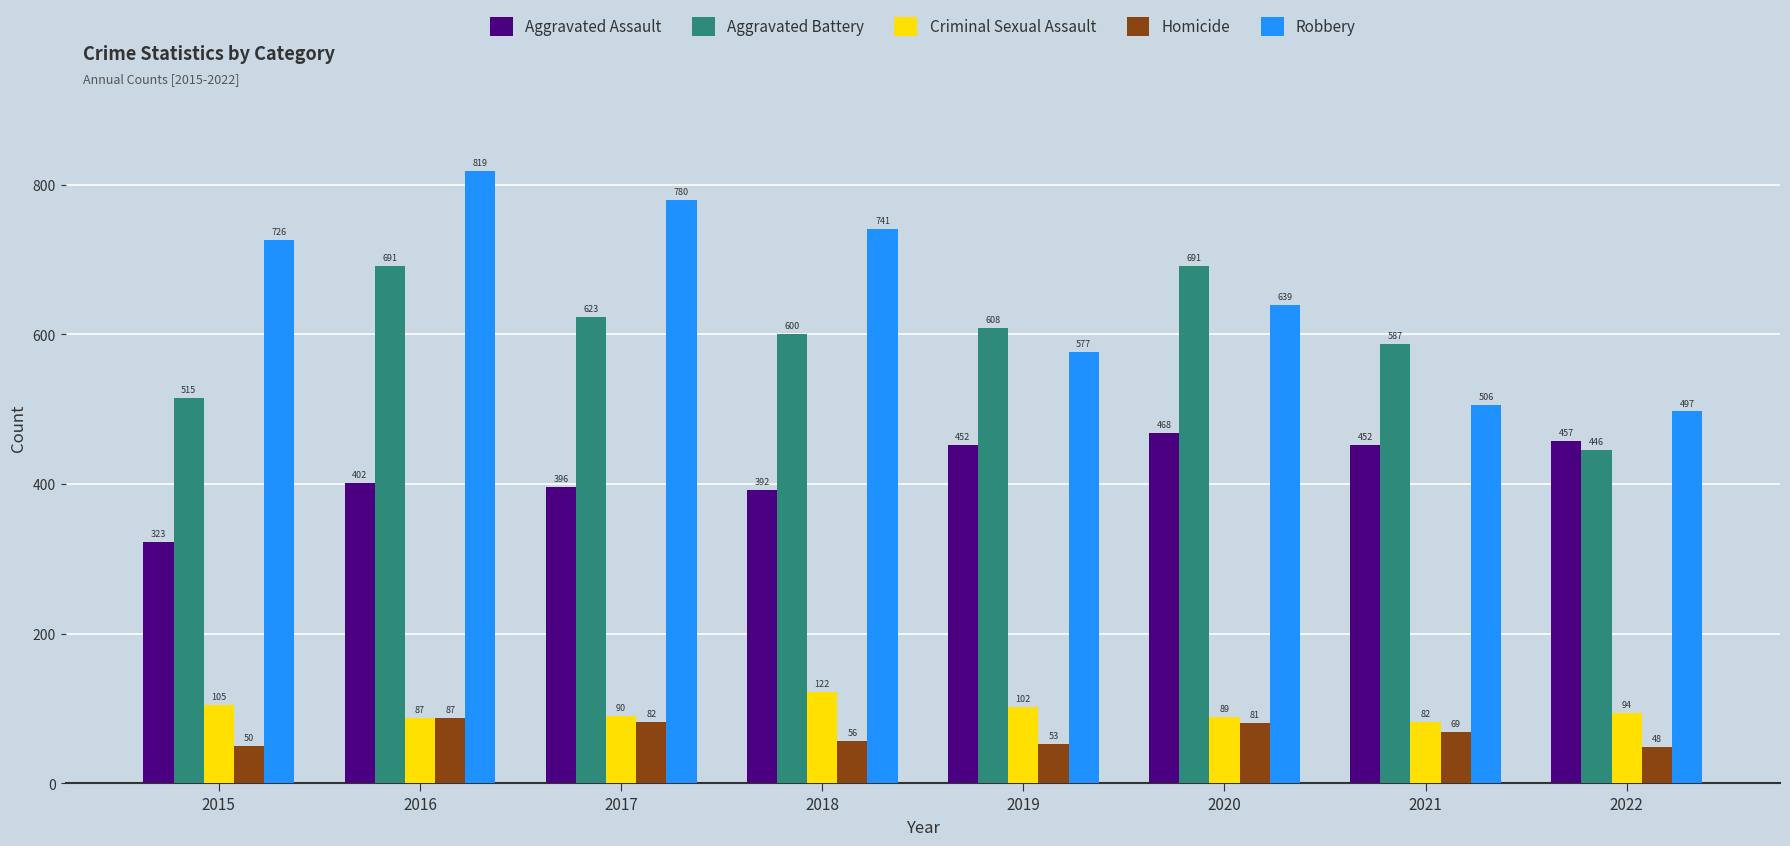

Reading right to left, what are all the values shown in this chart?

Aggravated Assault: 2022=457	2021=452	2020=468	2019=452	2018=392	2017=396	2016=402	2015=323
Aggravated Battery: 2022=446	2021=587	2020=691	2019=608	2018=600	2017=623	2016=691	2015=515
Criminal Sexual Assault: 2022=94	2021=82	2020=89	2019=102	2018=122	2017=90	2016=87	2015=105
Homicide: 2022=48	2021=69	2020=81	2019=53	2018=56	2017=82	2016=87	2015=50
Robbery: 2022=497	2021=506	2020=639	2019=577	2018=741	2017=780	2016=819	2015=726